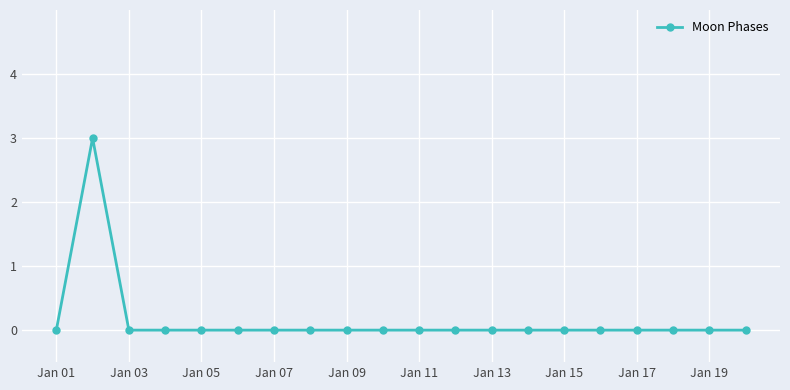

True or false: the data has more than 0 interior local peaks.

True